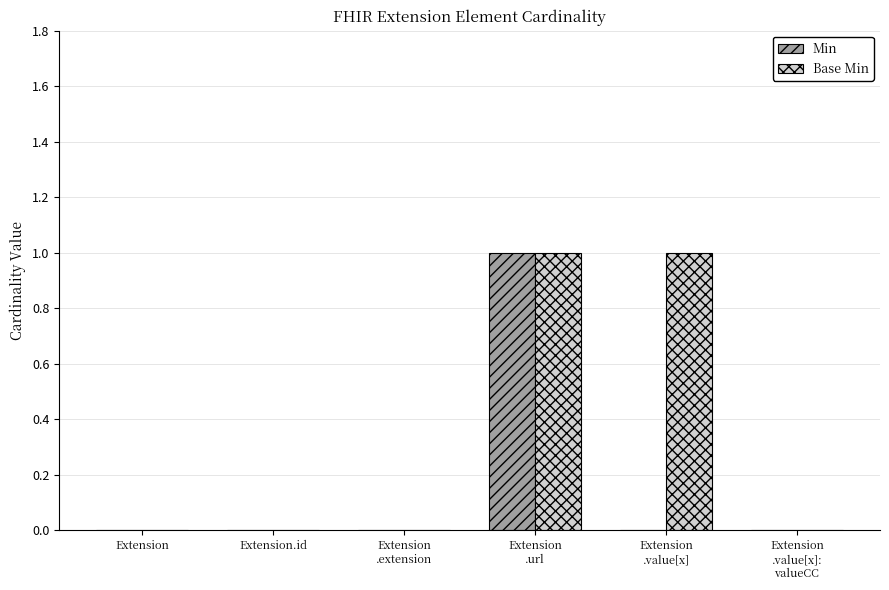

What are all the series names shown in the legend?

Min, Base Min